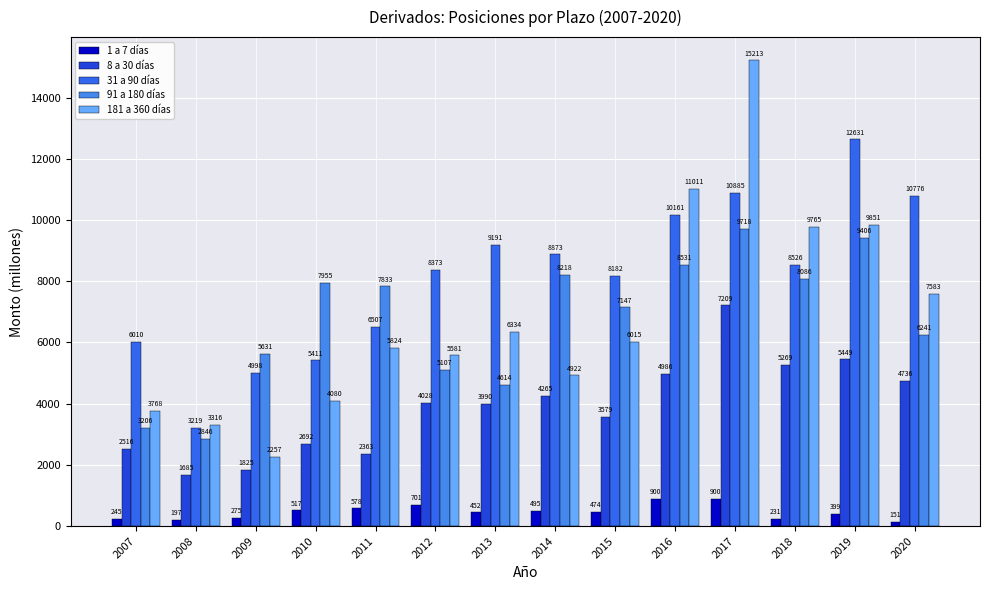

What is the difference between the 1 a 7 días values at 2018 and 2011?

347